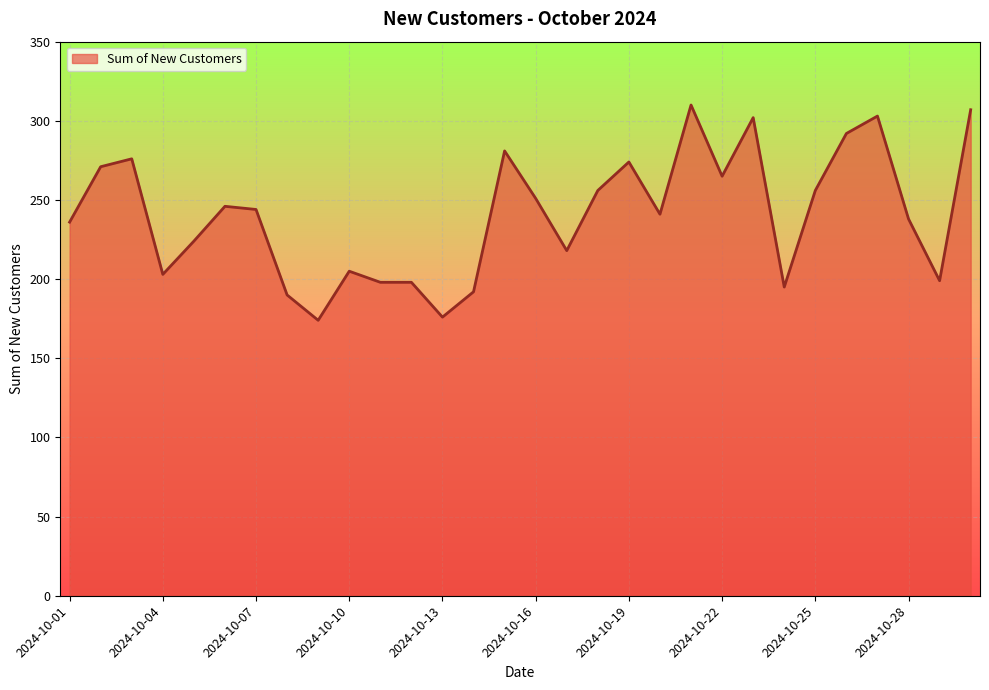

What is the maximum value shown in the chart?

310